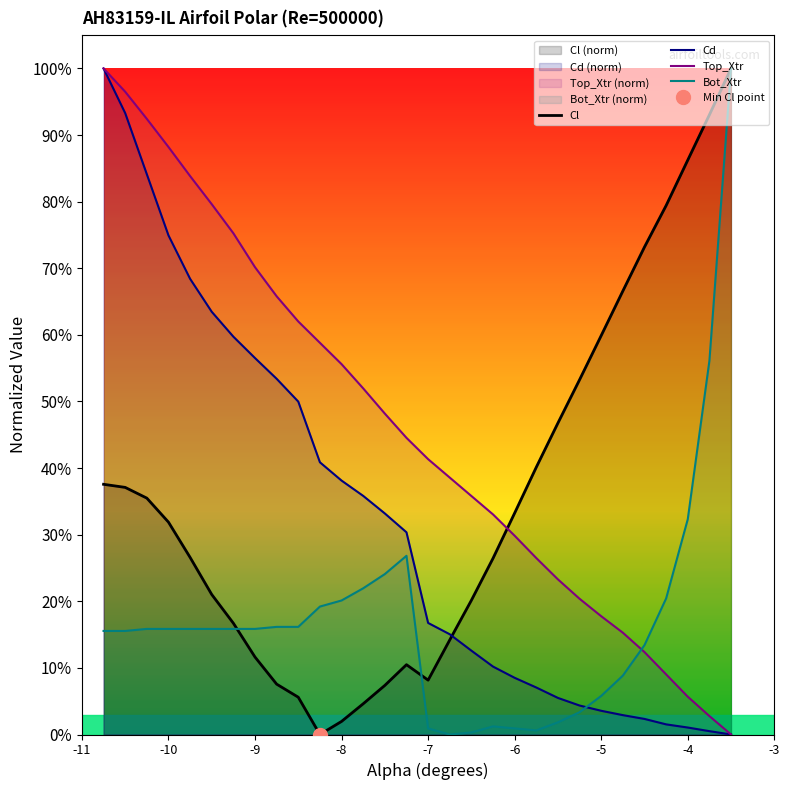

Count the number of categories in the chart.

30